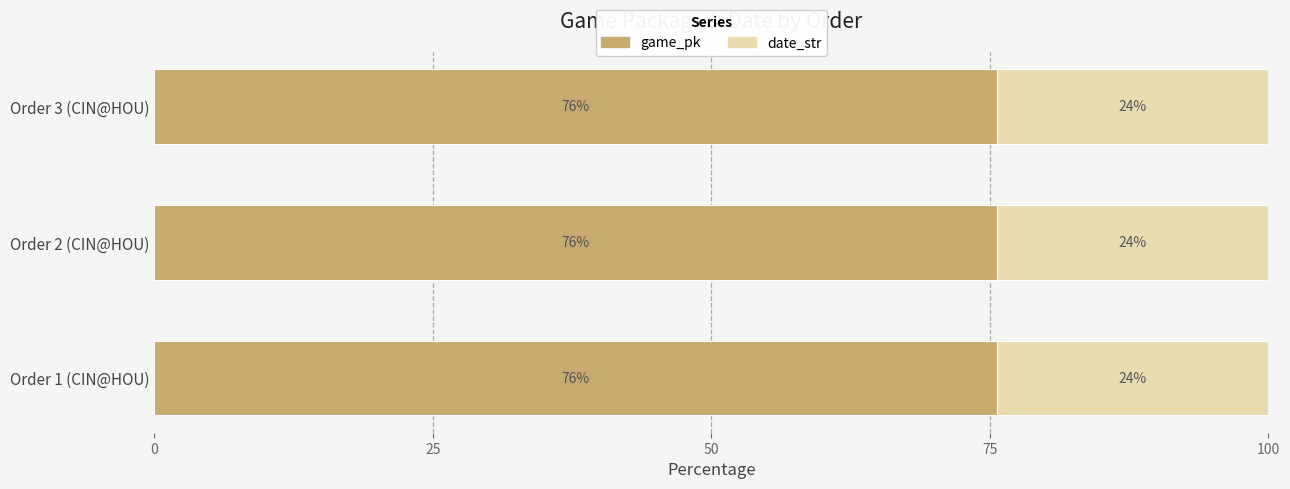

The game_pk series shows 75.6 at Order 1 (CIN@HOU). True or false?

True